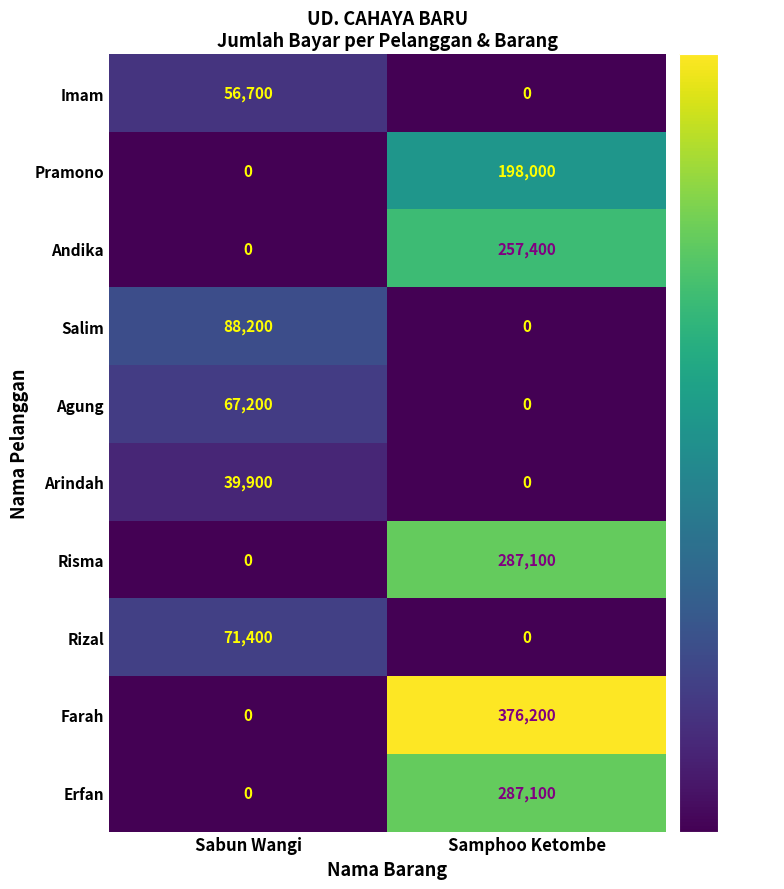

Which category has the highest value across all series?

Samphoo Ketombe